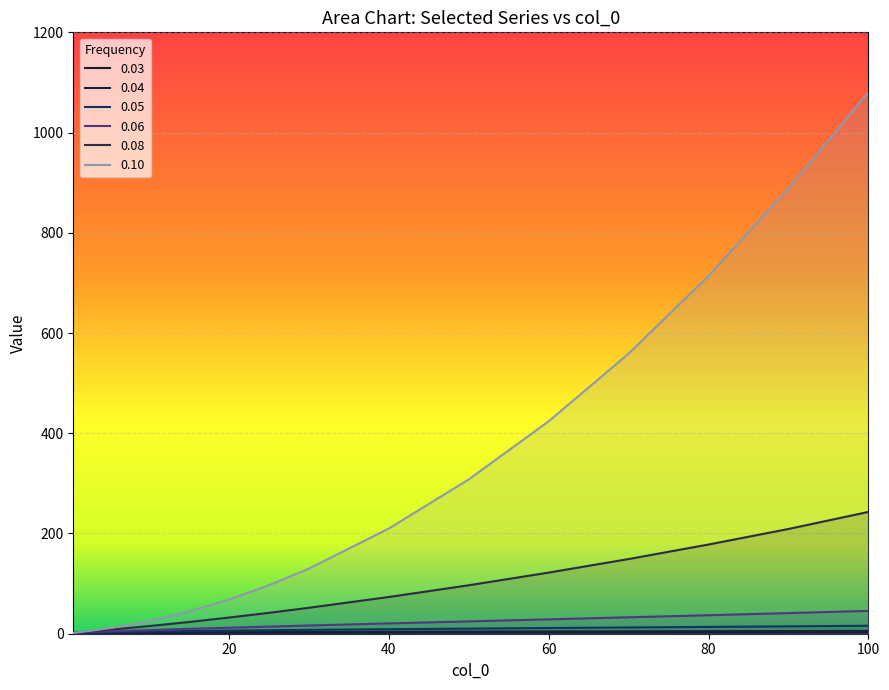

What is the approximate value of 0.06 at 0.5?

1.6